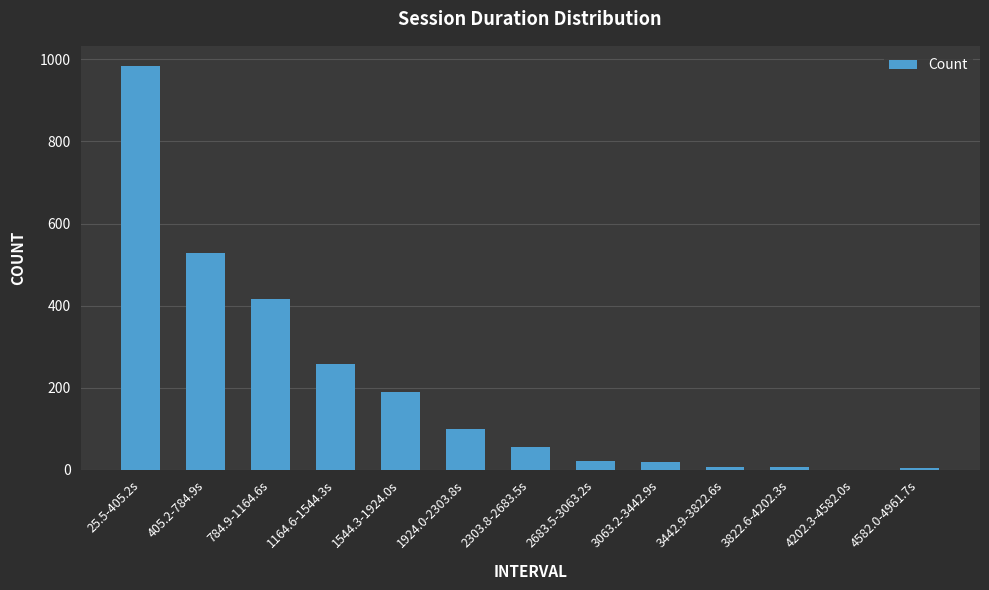

What is the change in value from 784.9-1164.6s to 3822.6-4202.3s?

-411